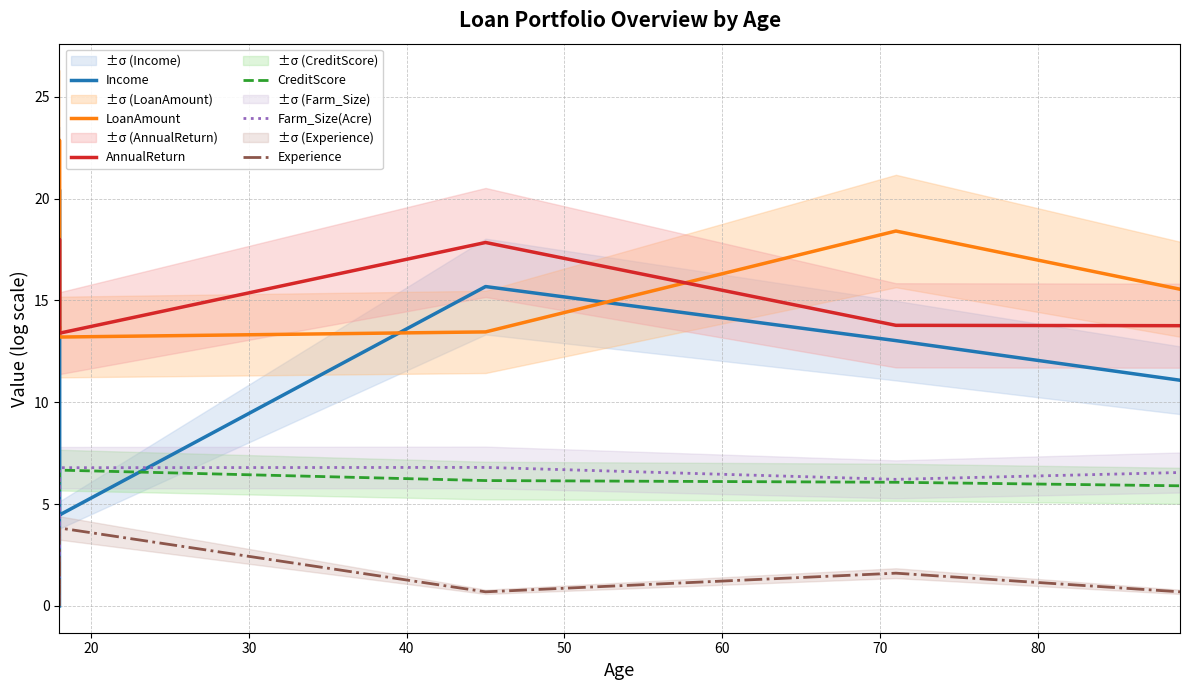

What is the value of the LoanAmount point at the 8th from the left?

15.6